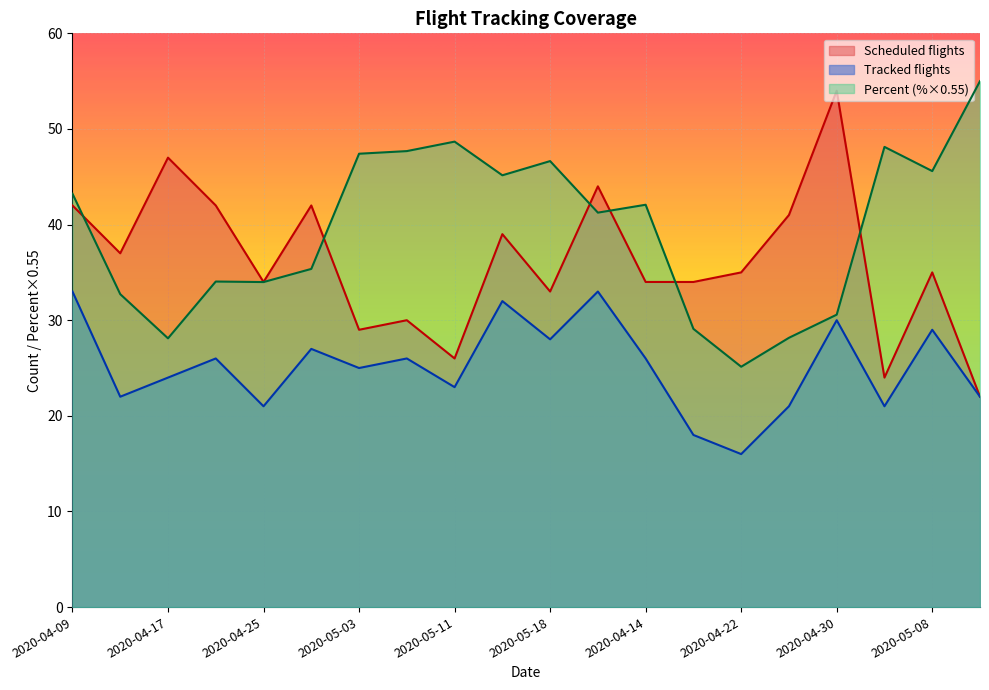

Which series changed the most between 2020-05-08 and 2020-05-12?

Scheduled flights